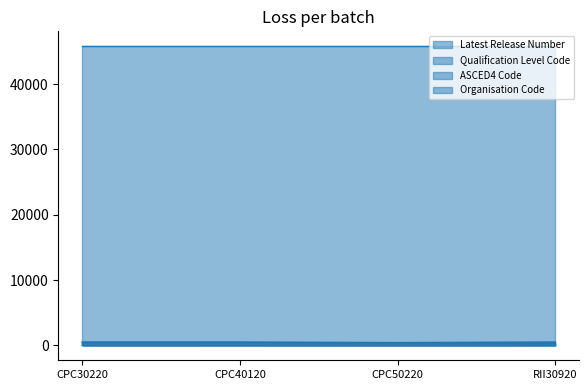

True or false: ASCED4 Code and Latest Release Number cross at least once.

False